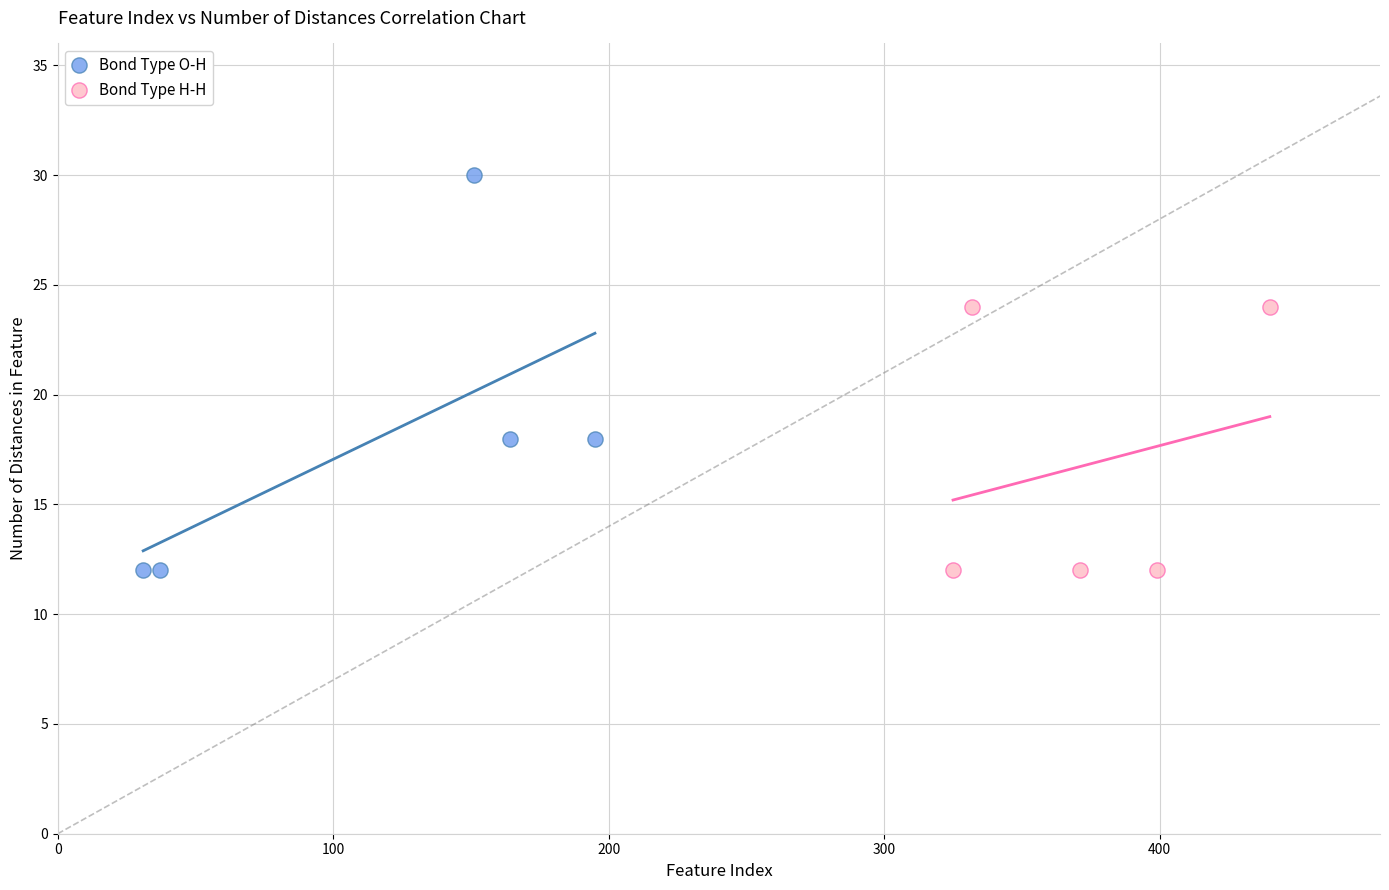

Which series has the widest spread of Y values?

Bond Type O-H